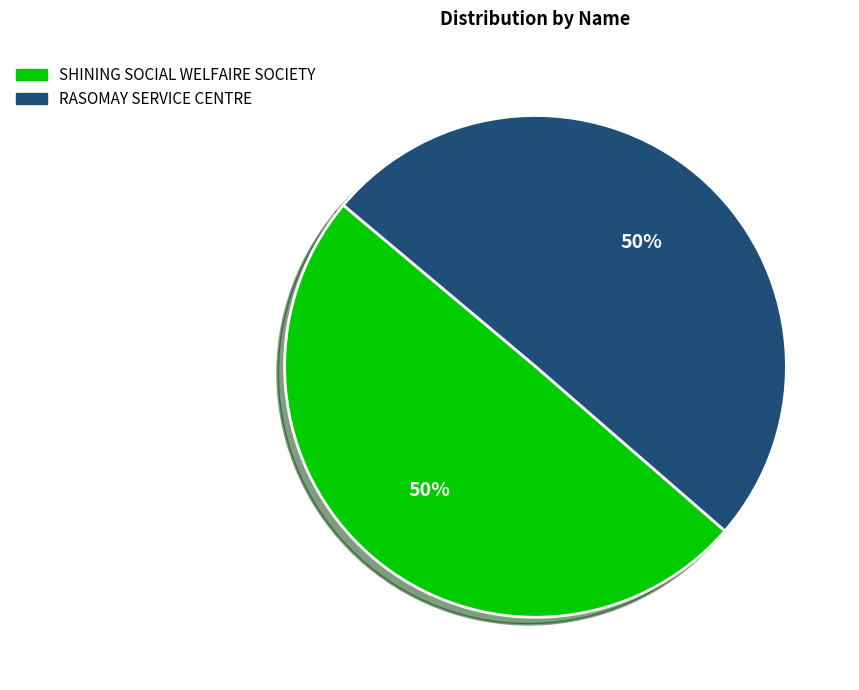

To the nearest percent, what percentage of the pie is RASOMAY SERVICE CENTRE?

50%